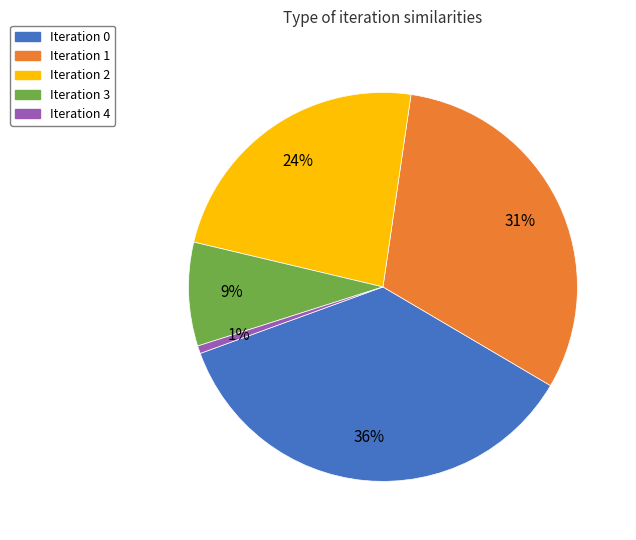

To the nearest percent, what is the difference between the largest and smallest slice percentages?

35%